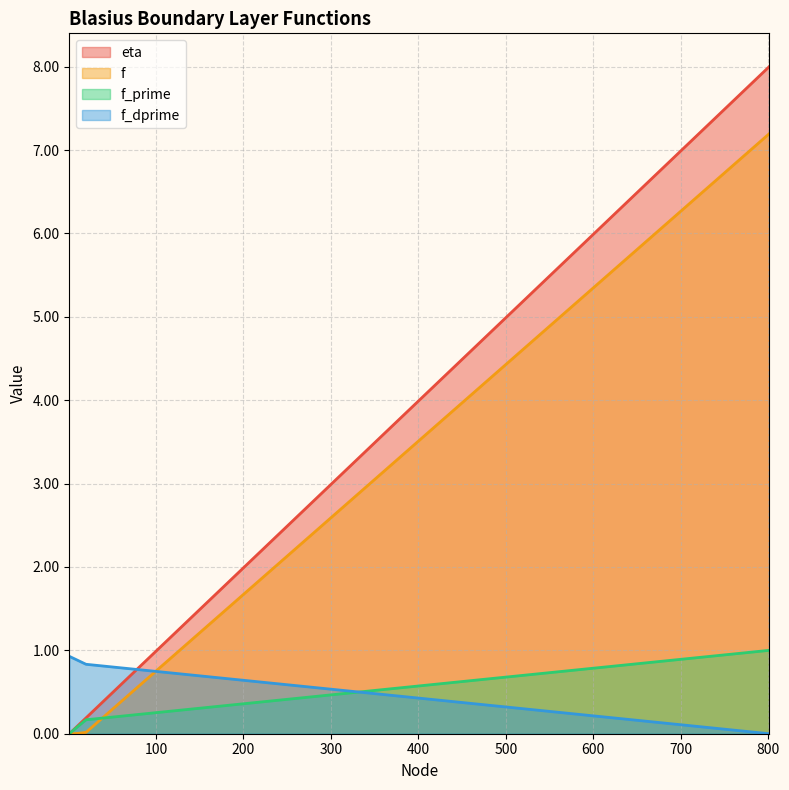

Rank the categories by f value from highest to lowest.

801, 20, 10, 5, 1